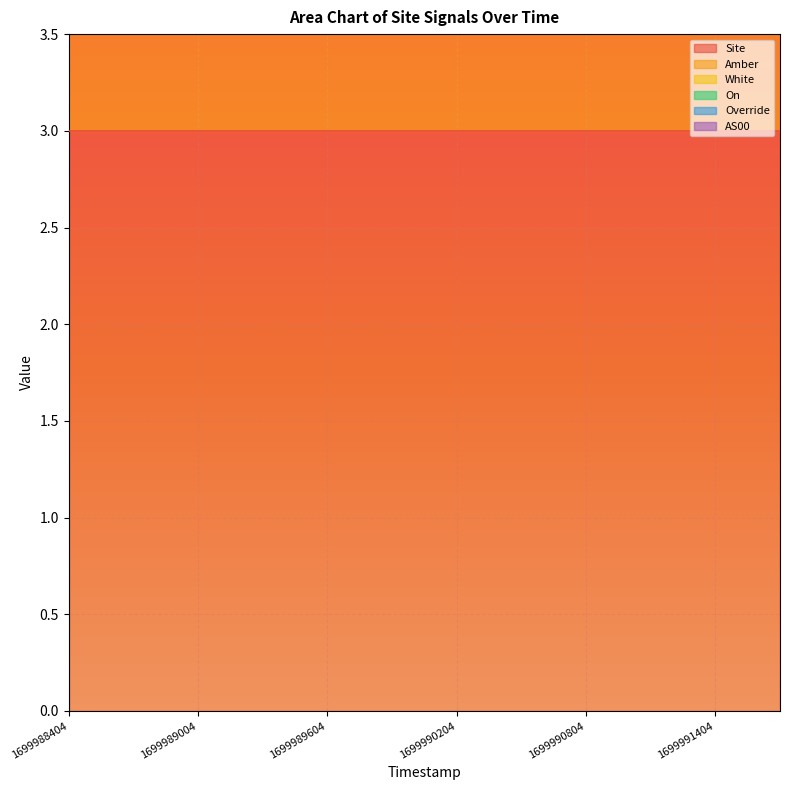

True or false: White and AS00 cross at least once.

False